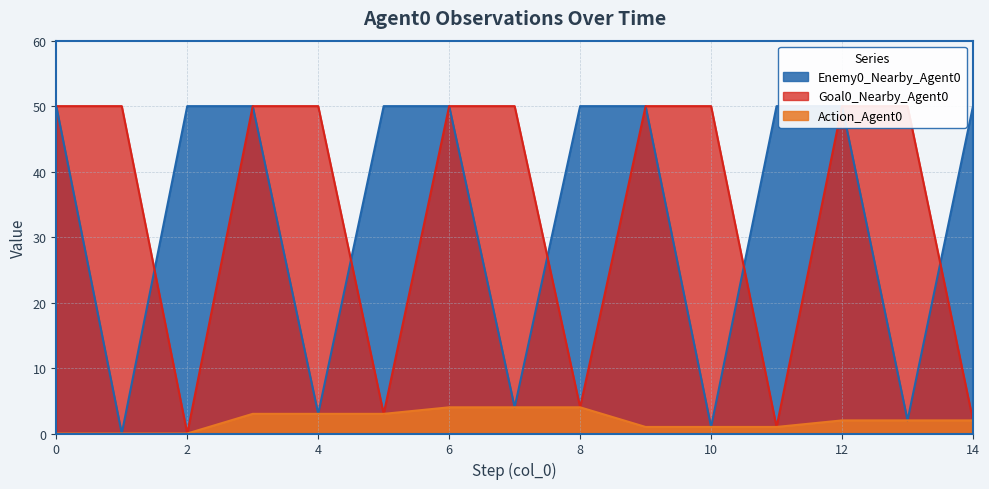

At which category is the sum across all series the highest?

6